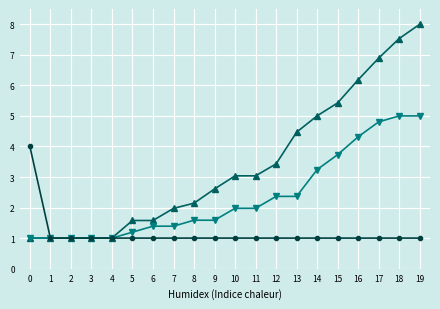

What is the total value across all series at 6?

4.0